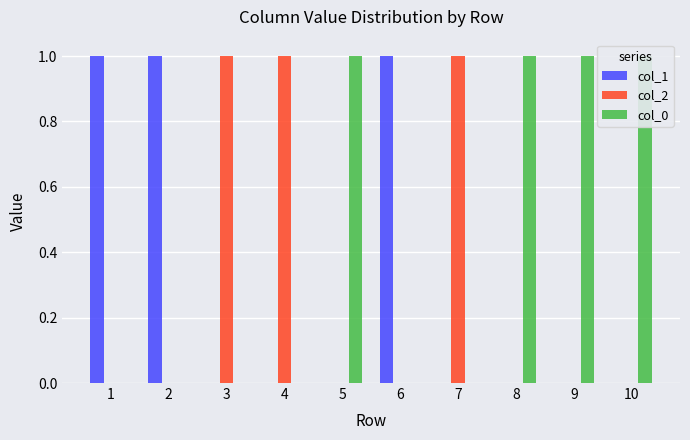

Which category has the highest value across all series?

1